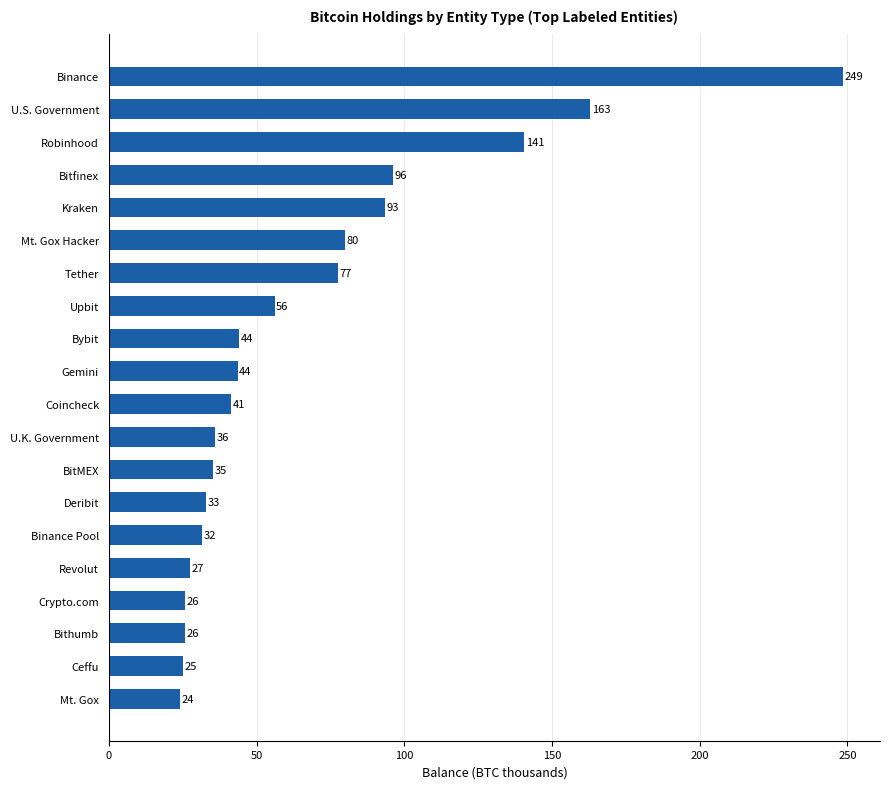

What is the average value?

67.4